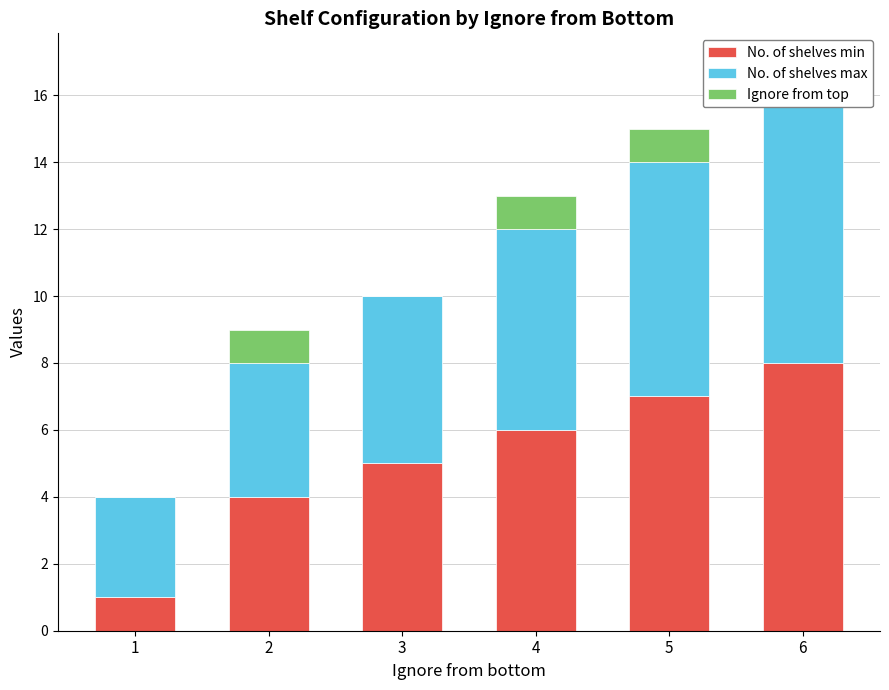

Rank the categories by No. of shelves min value from highest to lowest.

6, 5, 4, 3, 2, 1